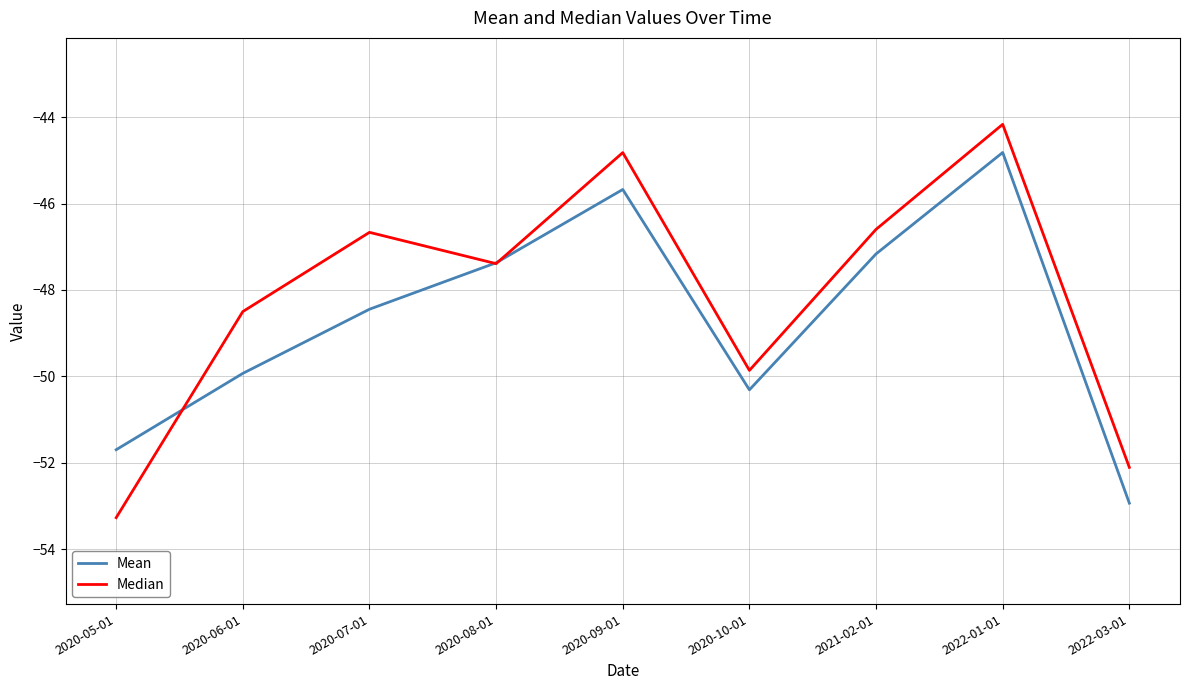

At 2022-01-01, list the series in order from largest to smallest.

Median, Mean